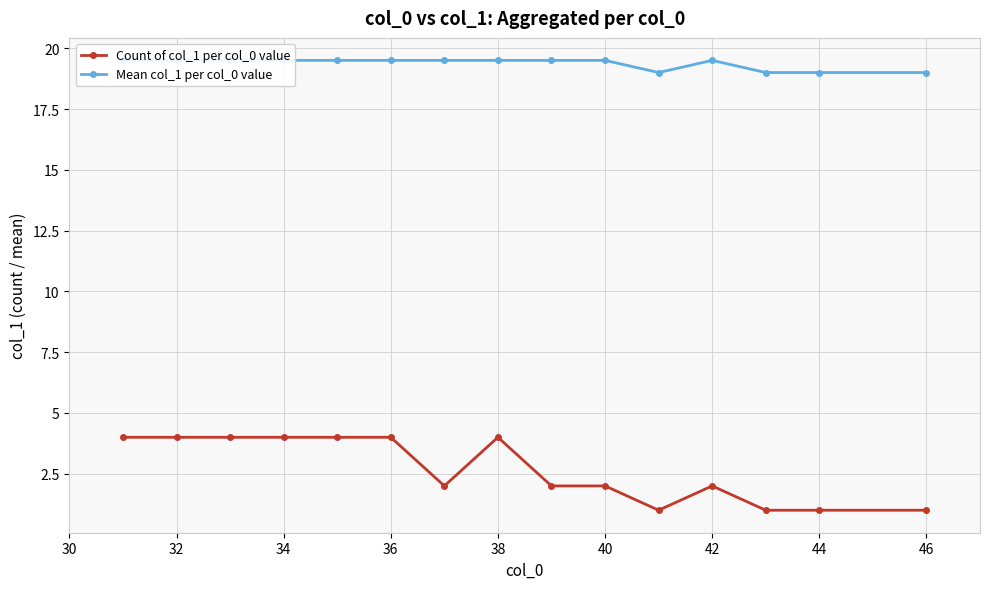

True or false: Count of col_1 per col_0 value has a value of 4 at 38.

True